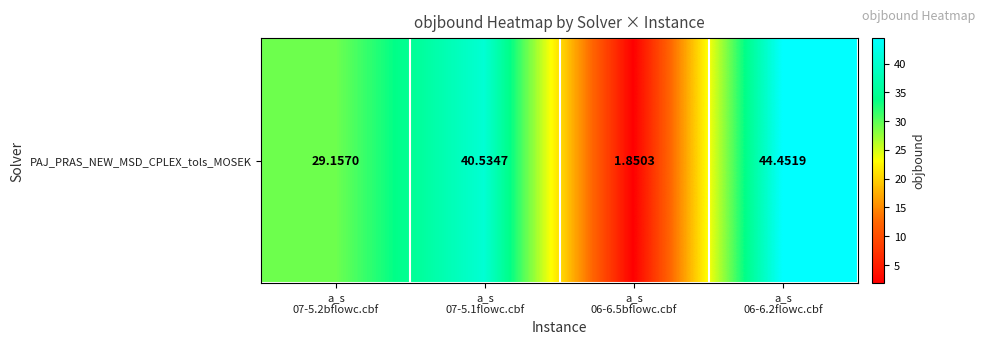

What is the sum of all values?

116.0